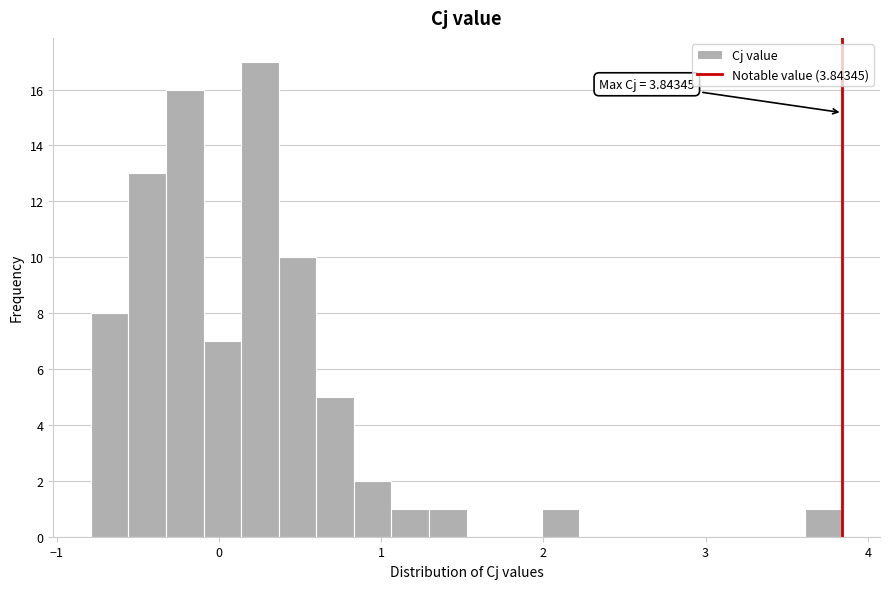

Read against the x-axis, roughly where is the centre of the tallest bar?

0.3